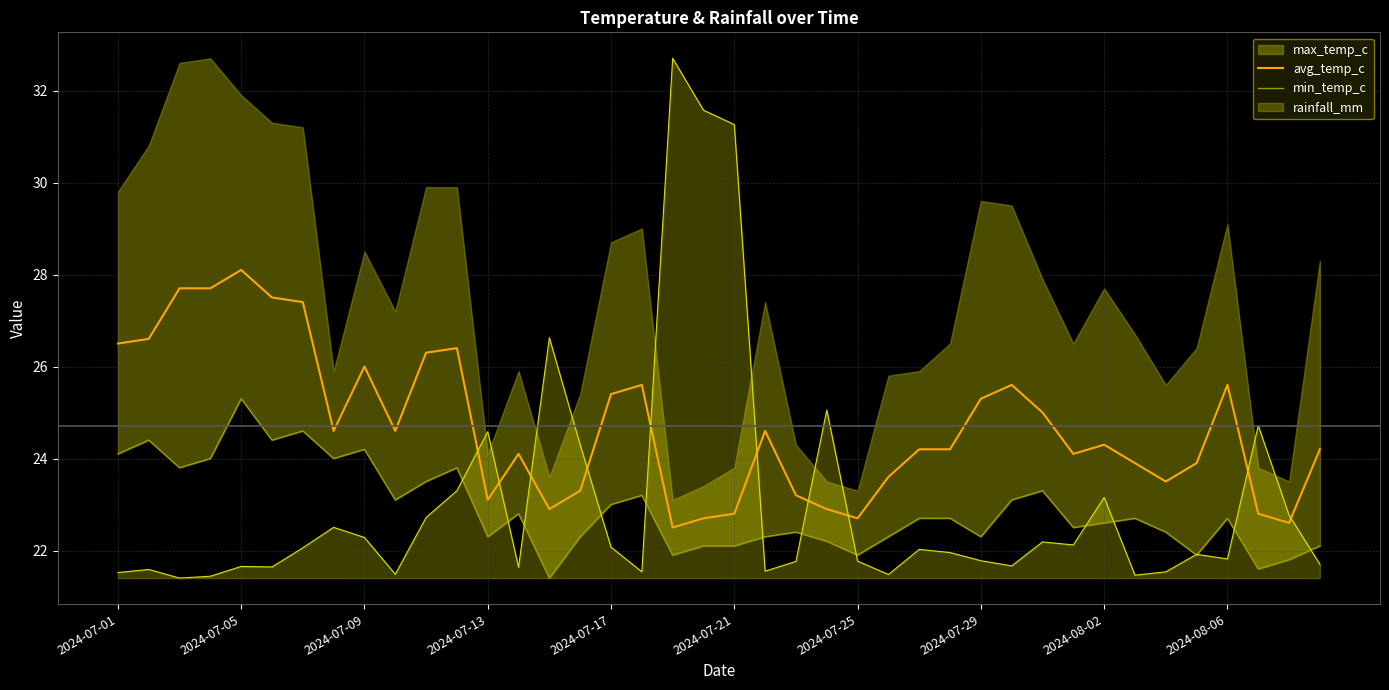

Is it true that rainfall_mm equals 32.7 at 2024-07-01?

False